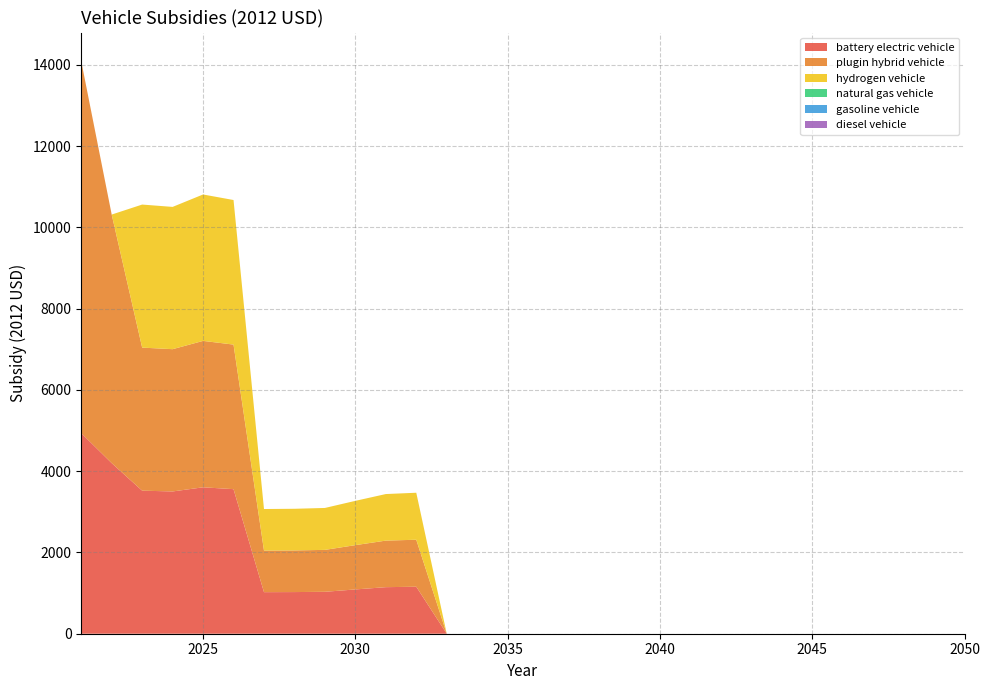

Reading left to right, what are all the values shown in this chart?

battery electric vehicle: 2021=4935.9	2022=4197.1	2023=3520.0	2024=3500.9	2025=3602.8	2026=3557.3	2027=1022.8	2028=1024.8	2029=1031.5	2030=1089.8	2031=1145.6	2032=1156.4	2033=0.0	2034=0.0	2035=0.0	2036=0.0	2037=0.0	2038=0.0	2039=0.0	2040=0.0	2041=0.0	2042=0.0	2043=0.0	2044=0.0	2045=0.0	2046=0.0	2047=0.0	2048=0.0	2049=0.0	2050=0.0
plugin hybrid vehicle: 2021=9152.7	2022=6117.1	2023=3520.0	2024=3500.9	2025=3602.8	2026=3557.3	2027=1022.8	2028=1024.8	2029=1031.5	2030=1089.8	2031=1145.6	2032=1156.4	2033=0.0	2034=0.0	2035=0.0	2036=0.0	2037=0.0	2038=0.0	2039=0.0	2040=0.0	2041=0.0	2042=0.0	2043=0.0	2044=0.0	2045=0.0	2046=0.0	2047=0.0	2048=0.0	2049=0.0	2050=0.0
hydrogen vehicle: 2021=0.0	2022=0.0	2023=3520.0	2024=3500.9	2025=3602.8	2026=3557.3	2027=1022.8	2028=1024.8	2029=1031.5	2030=1089.8	2031=1145.6	2032=1156.4	2033=0.0	2034=0.0	2035=0.0	2036=0.0	2037=0.0	2038=0.0	2039=0.0	2040=0.0	2041=0.0	2042=0.0	2043=0.0	2044=0.0	2045=0.0	2046=0.0	2047=0.0	2048=0.0	2049=0.0	2050=0.0
natural gas vehicle: 2021=0.0	2022=0.0	2023=0.0	2024=0.0	2025=0.0	2026=0.0	2027=0.0	2028=0.0	2029=0.0	2030=0.0	2031=0.0	2032=0.0	2033=0.0	2034=0.0	2035=0.0	2036=0.0	2037=0.0	2038=0.0	2039=0.0	2040=0.0	2041=0.0	2042=0.0	2043=0.0	2044=0.0	2045=0.0	2046=0.0	2047=0.0	2048=0.0	2049=0.0	2050=0.0
gasoline vehicle: 2021=0.0	2022=0.0	2023=0.0	2024=0.0	2025=0.0	2026=0.0	2027=0.0	2028=0.0	2029=0.0	2030=0.0	2031=0.0	2032=0.0	2033=0.0	2034=0.0	2035=0.0	2036=0.0	2037=0.0	2038=0.0	2039=0.0	2040=0.0	2041=0.0	2042=0.0	2043=0.0	2044=0.0	2045=0.0	2046=0.0	2047=0.0	2048=0.0	2049=0.0	2050=0.0
diesel vehicle: 2021=0.0	2022=0.0	2023=0.0	2024=0.0	2025=0.0	2026=0.0	2027=0.0	2028=0.0	2029=0.0	2030=0.0	2031=0.0	2032=0.0	2033=0.0	2034=0.0	2035=0.0	2036=0.0	2037=0.0	2038=0.0	2039=0.0	2040=0.0	2041=0.0	2042=0.0	2043=0.0	2044=0.0	2045=0.0	2046=0.0	2047=0.0	2048=0.0	2049=0.0	2050=0.0